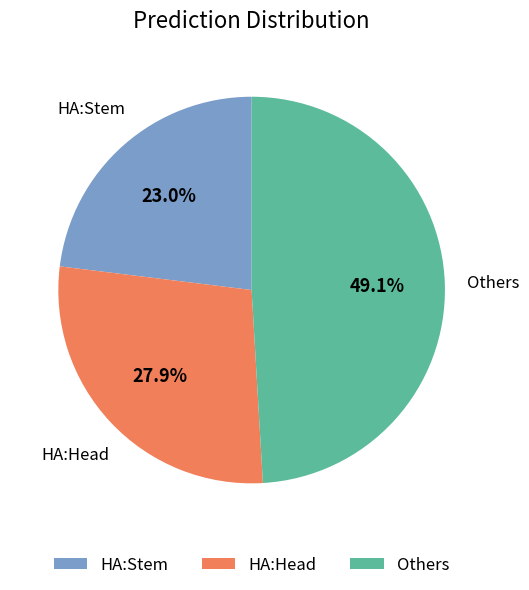

Is there a majority slice in this chart?

No